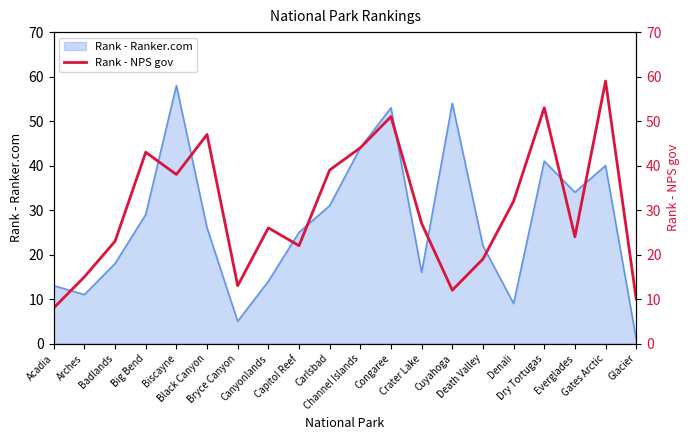

What is the label of the 13th point from the right?

Canyonlands